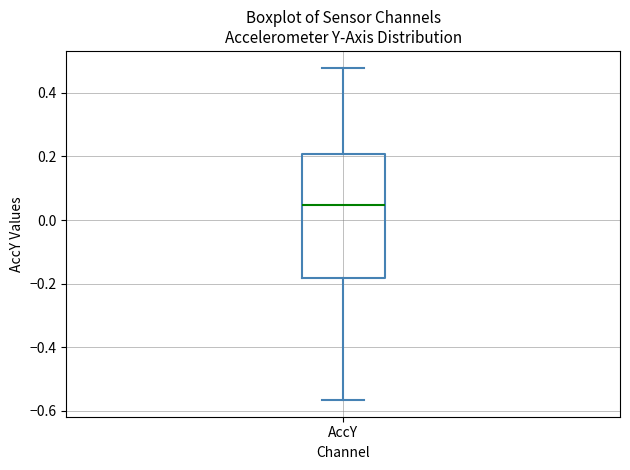

Read this box plot against the y-axis: the position of the median line, the range covered by the box, and the ends of both whiskers. The values are not printed on the chart, so give them approximately, as read against the axis.

median 0.04, box -0.18 to 0.20, whiskers -0.56 to 0.48